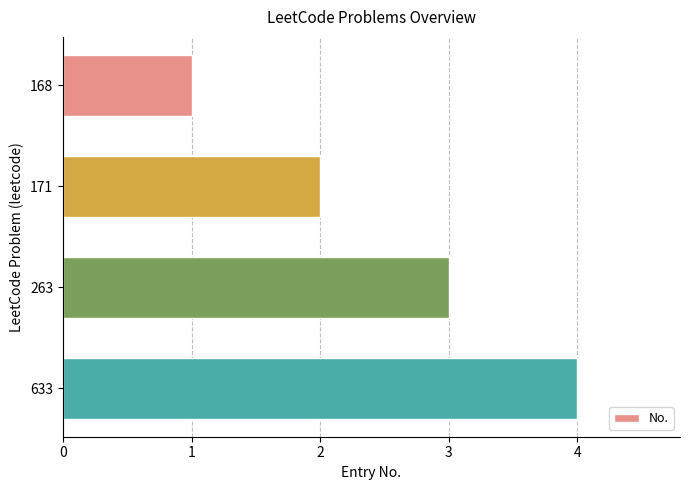

What is the maximum value shown in the chart?

4